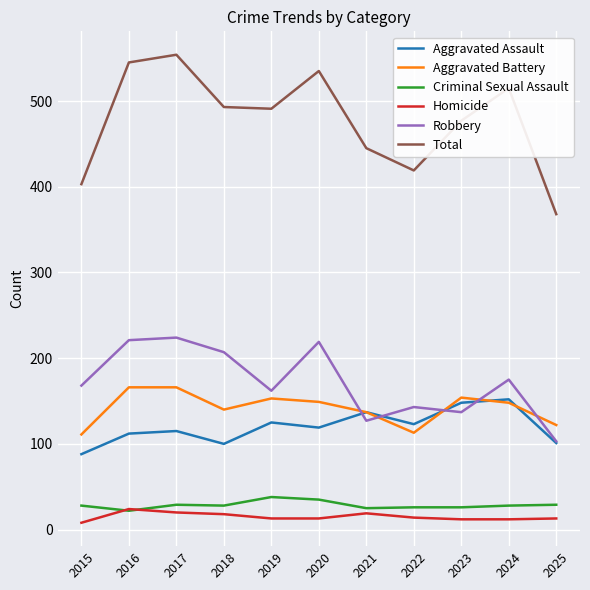

What is the total value across all series at 2017?

1108